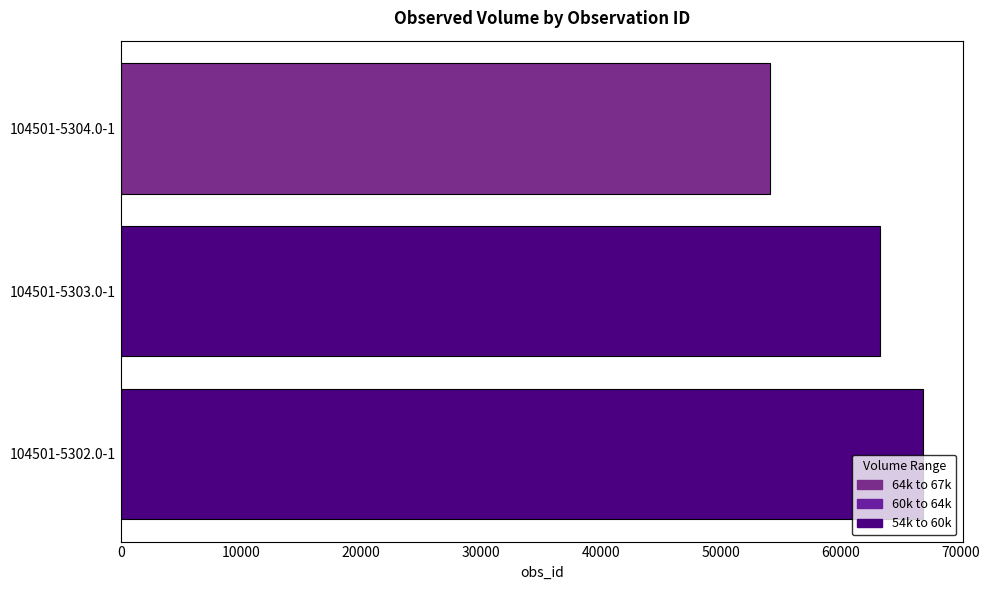

Which category has the lowest value across all series?

104501-5304.0-1